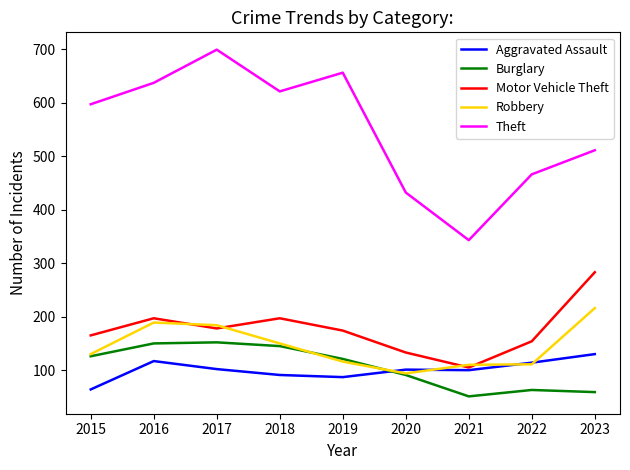

What is the difference between the Robbery values at 2022 and 2019?

5